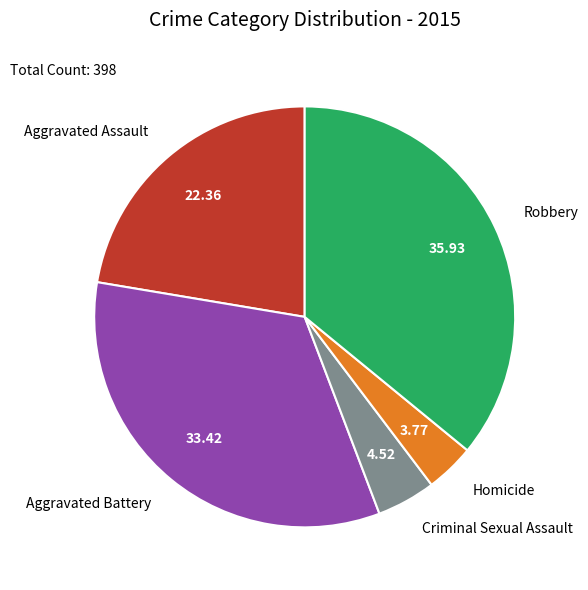

Is there a majority slice in this chart?

No